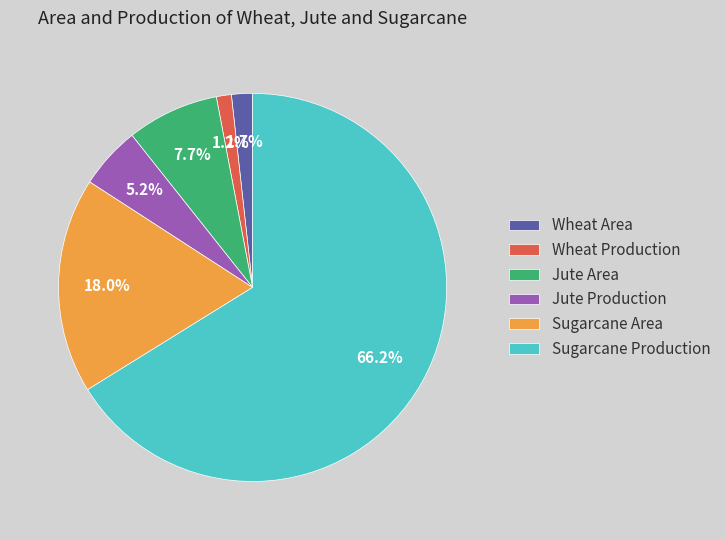

Do Wheat Area and Jute Area together represent more than half of the pie?

No